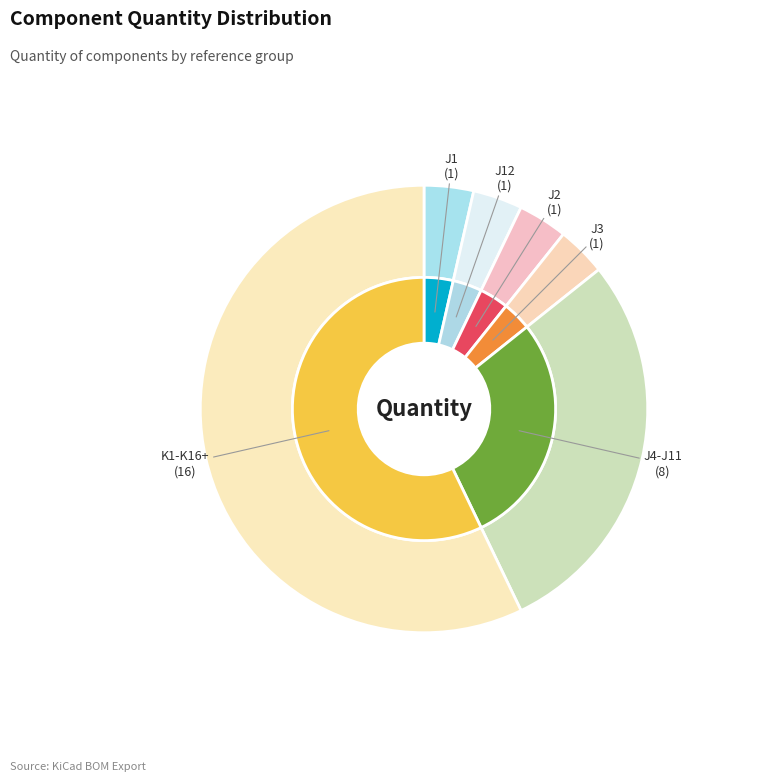

To the nearest percent, what is the combined percentage of J2 and J1?

7%